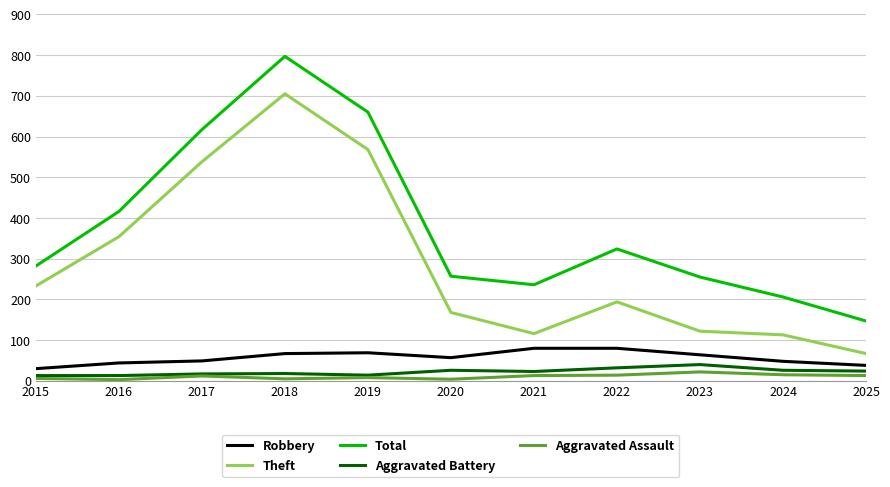

At which category is the sum across all series the highest?

2018